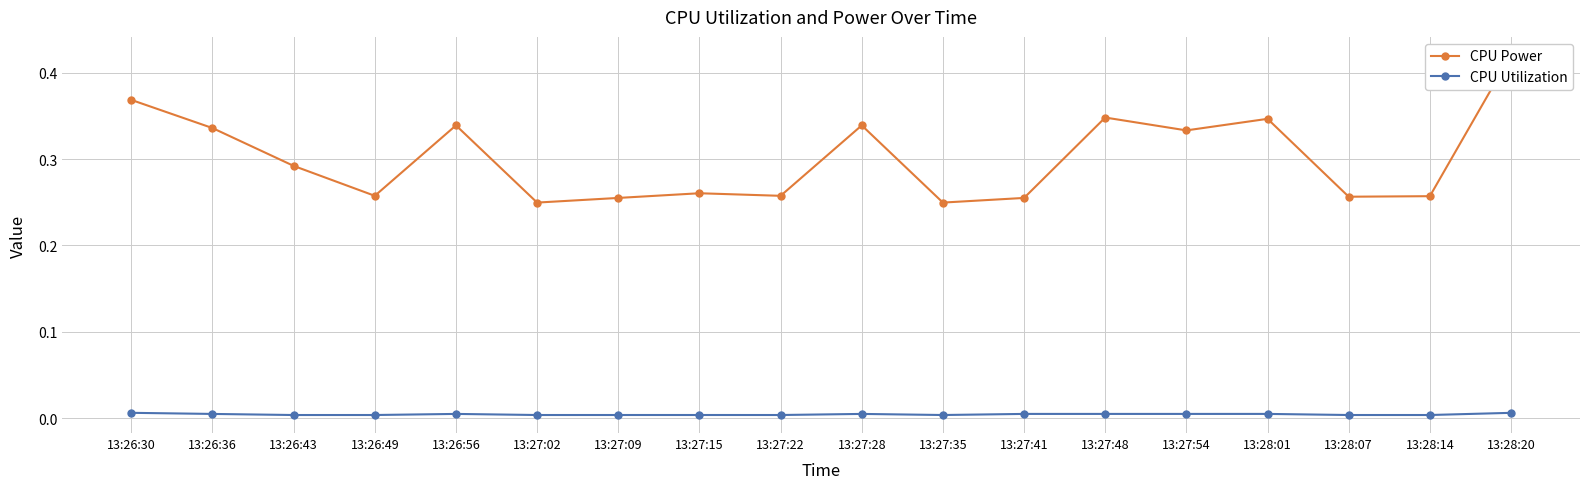

Rank the categories by CPU Power value from lowest to highest.

13:27:02, 13:27:35, 13:27:09, 13:27:41, 13:28:07, 13:28:14, 13:26:49, 13:27:22, 13:27:15, 13:26:43, 13:27:54, 13:26:36, 13:26:56, 13:27:28, 13:28:01, 13:27:48, 13:26:30, 13:28:20